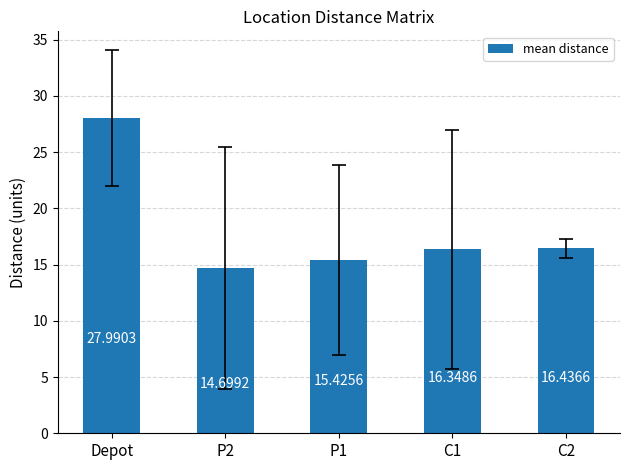

List the labels in order of value, smallest first.

P2, P1, C1, C2, Depot